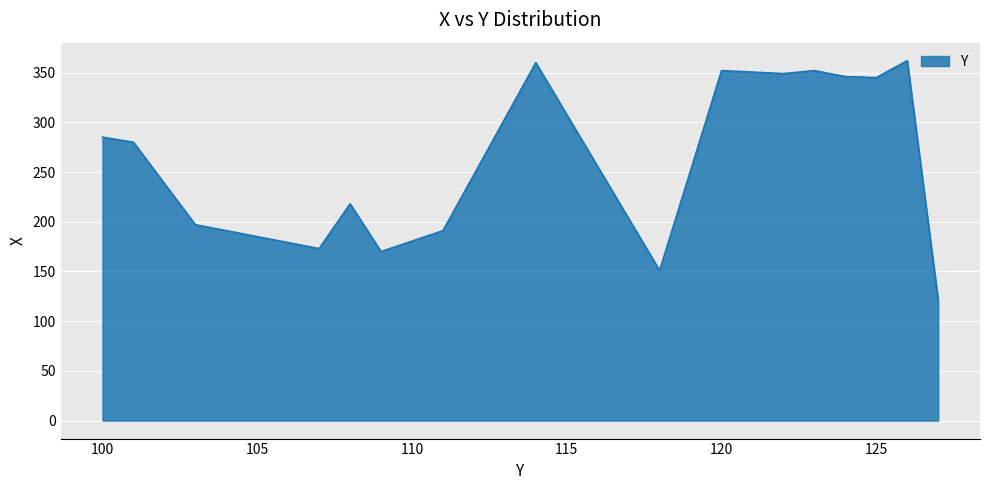

What is the minimum value shown in the chart?

121